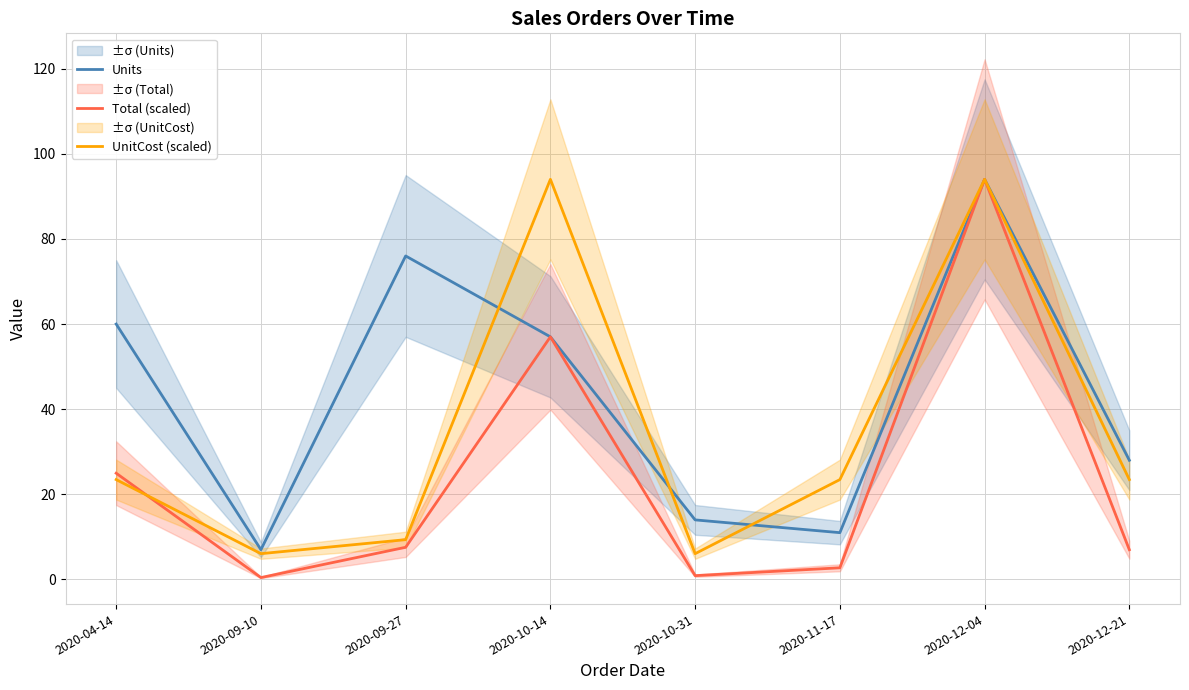

Does the chart display data point markers on the line(s)?

No